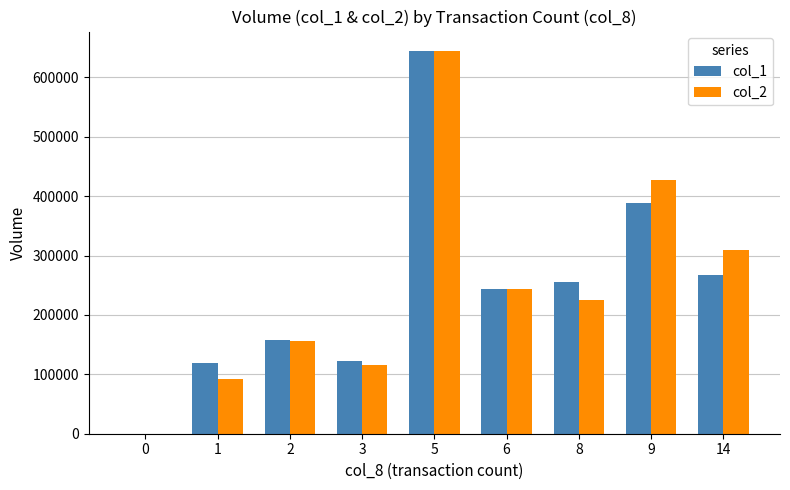

What are all the series names shown in the legend?

col_1, col_2